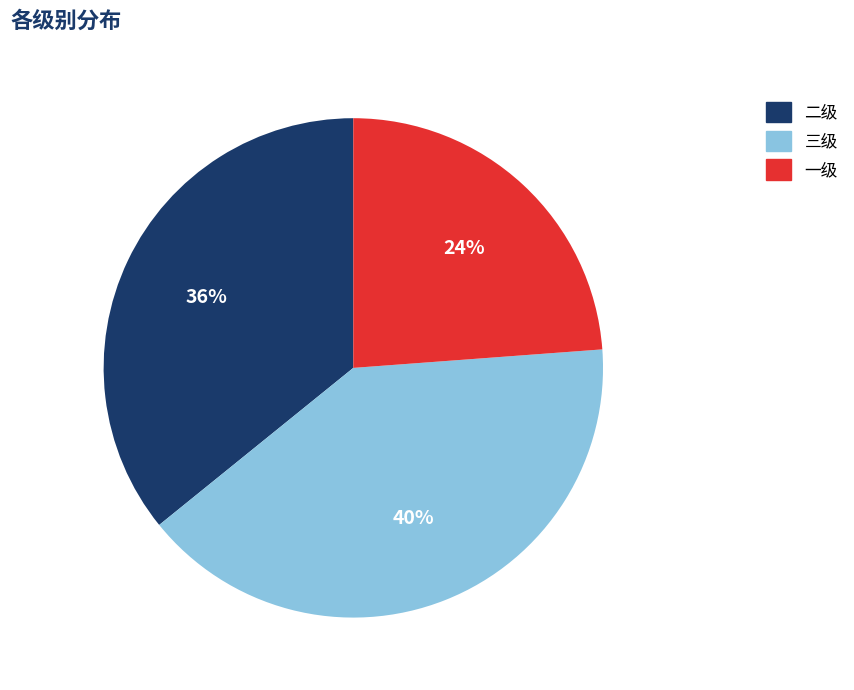

What is the smallest slice in the pie chart?

一级